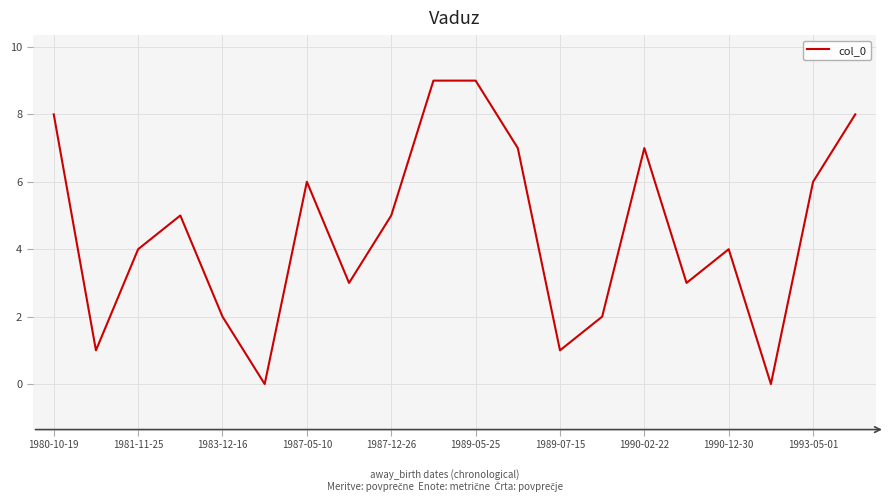

True or false: the data has more than 2 interior local peaks.

True